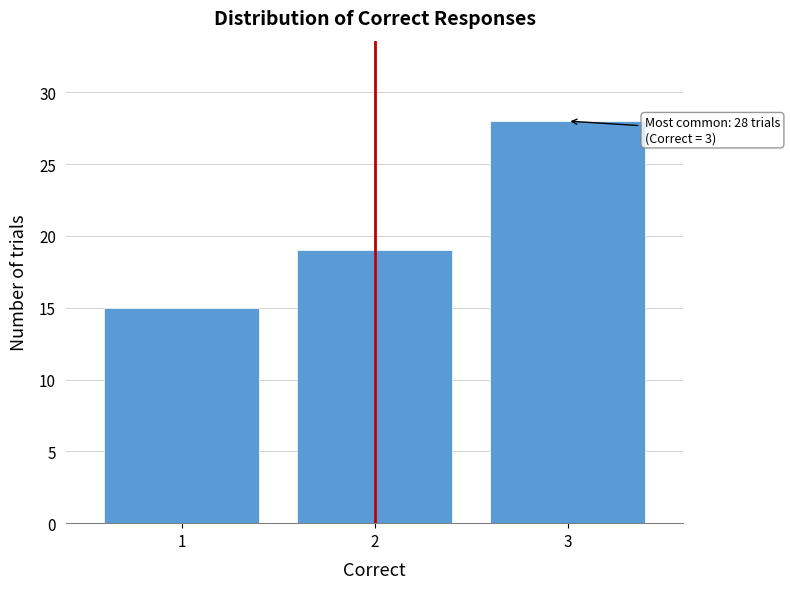

Reading left to right, transcribe all the data shown in this chart.

1=15	2=19	3=28